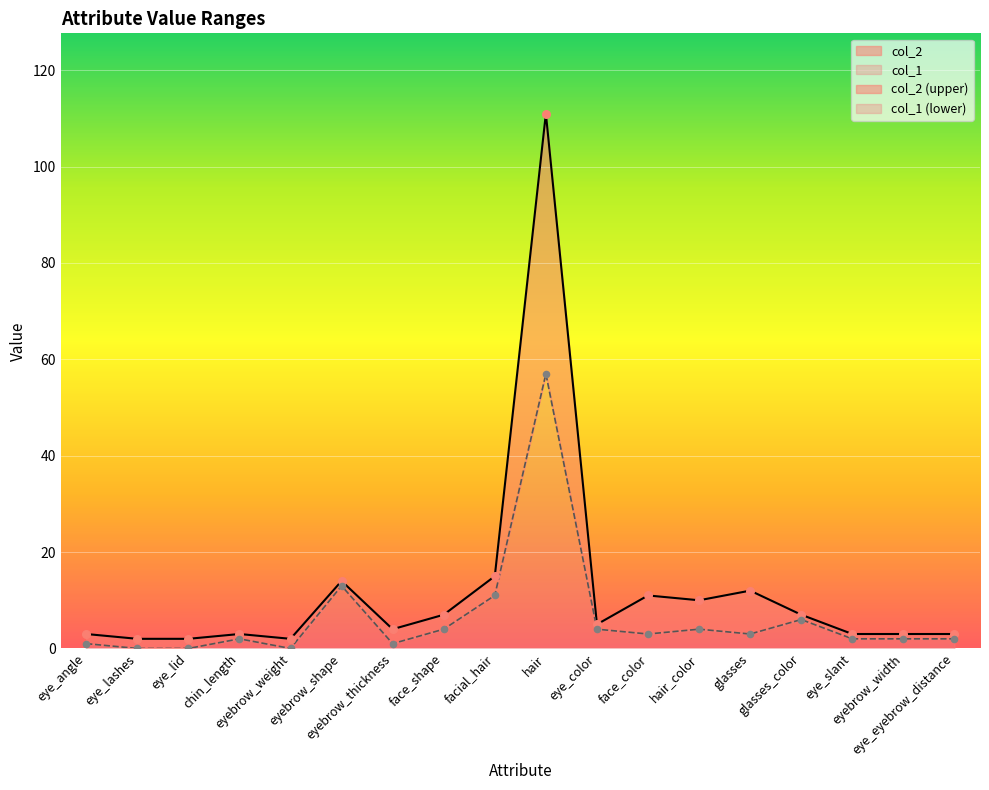

Is the value of col_2 at glasses_color greater than the value of col_1 at hair?

No